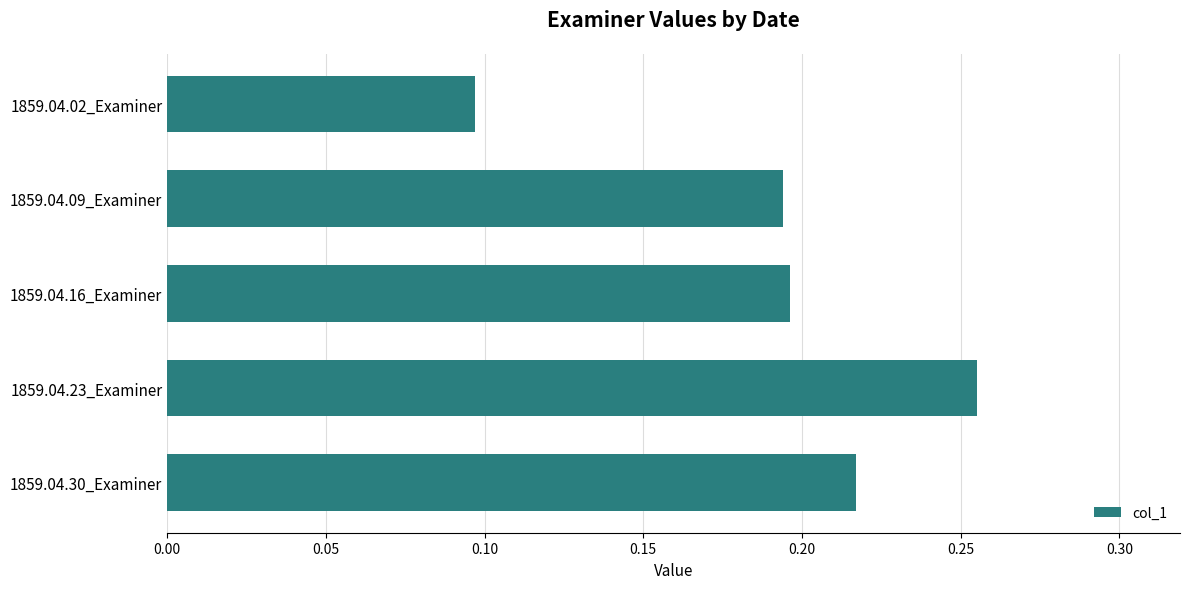

What is the label of the 5th bar from the bottom?

1859.04.02_Examiner